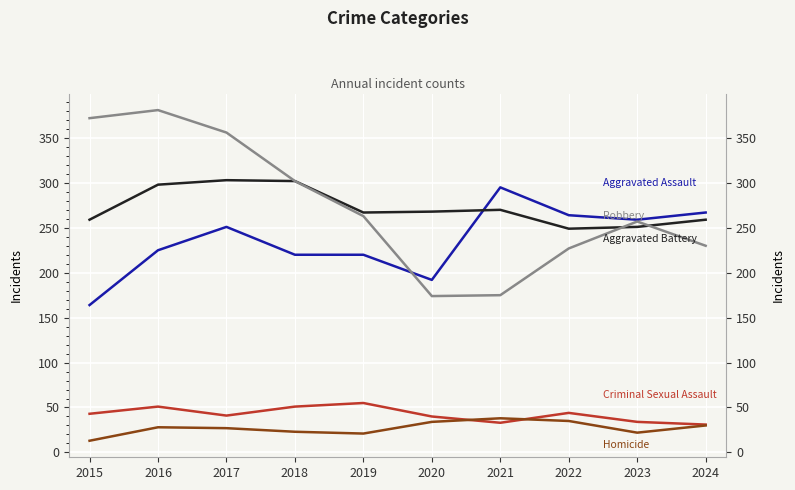

The Homicide series shows 35 at 2022. True or false?

True